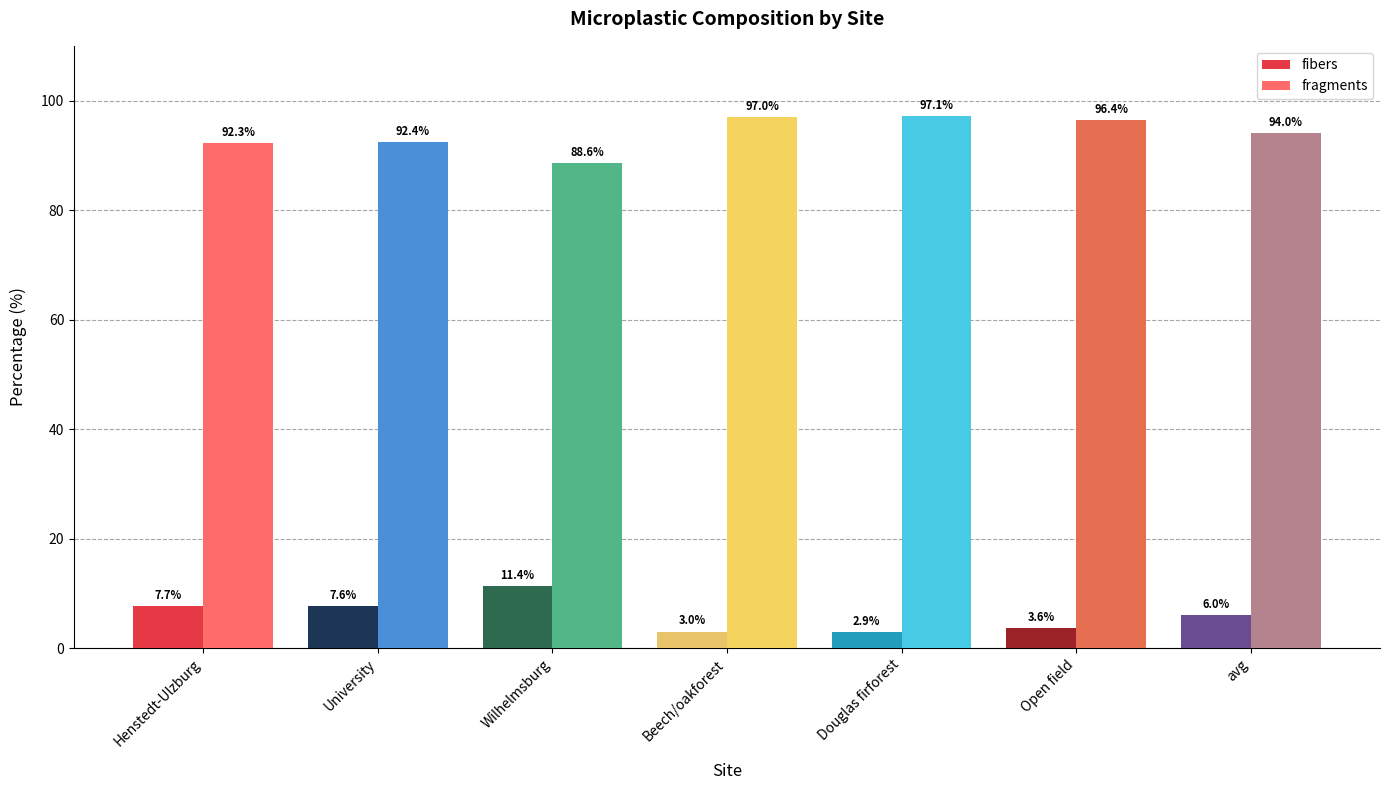

What is the difference between the second highest and minimum values in the fibers series?

4.8